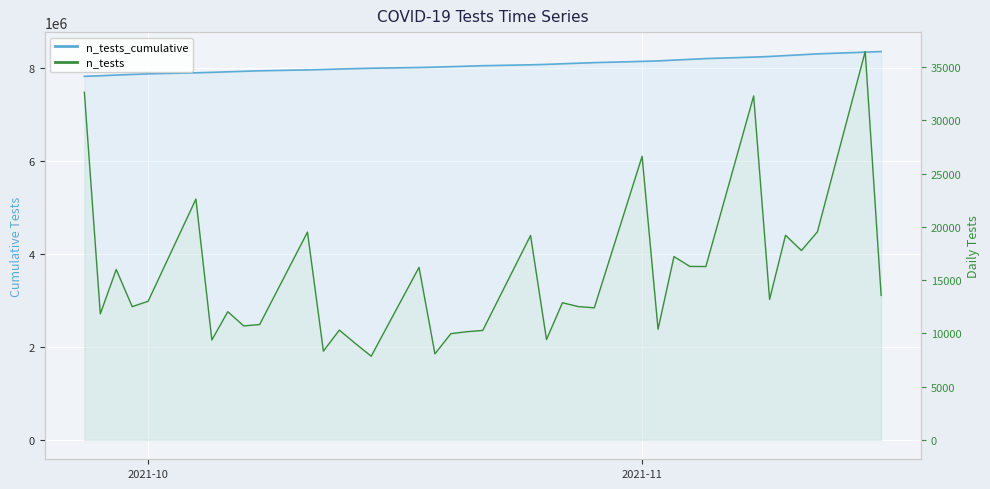

Reading left to right, what are all the values shown in this chart?

n_tests_cumulative: 7830862	7842698	7858702	7871218	7884235	7906851	7916231	7928272	7938975	7949810	7969322	7977659	7987971	7997032	8004891	8021096	8029176	8039152	8049310	8059591	8078792	8088217	8101097	8113617	8126022	8152662	8163052	8180269	8196559	8212842	8245145	8258342	8277563	8295350	8314890	8351369	8364940
n_tests: 32652	11836	16004	12516	13017	22616	9380	12041	10703	10835	19512	8337	10312	9061	7859	16205	8080	9976	10158	10281	19201	9425	12880	12520	12405	26640	10390	17217	16290	16283	32303	13197	19221	17787	19540	36479	13571